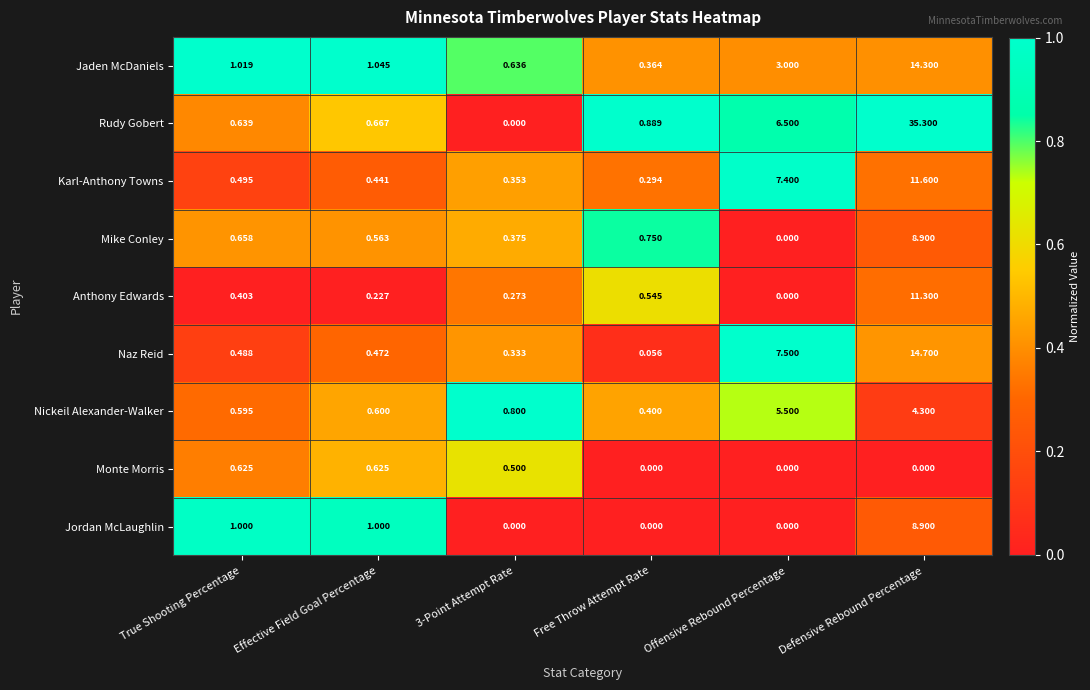

Between True Shooting Percentage and Free Throw Attempt Rate, which series saw the biggest shift?

Jordan McLaughlin